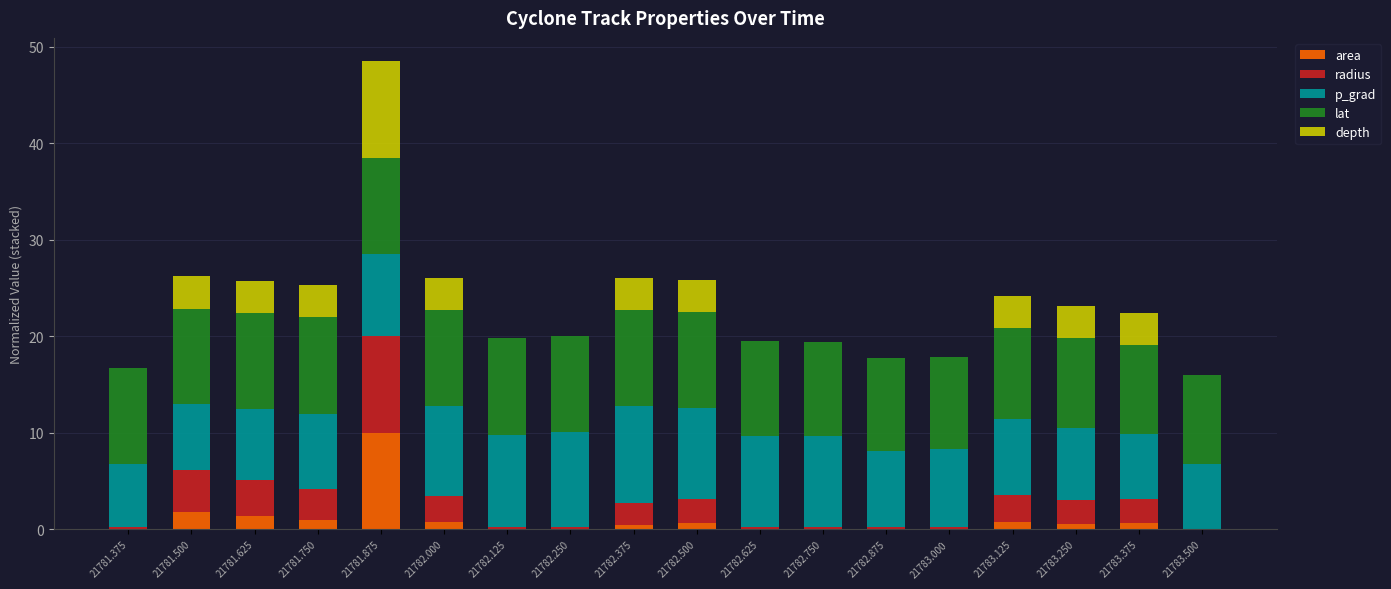

What is the sum of all area values?

18.1